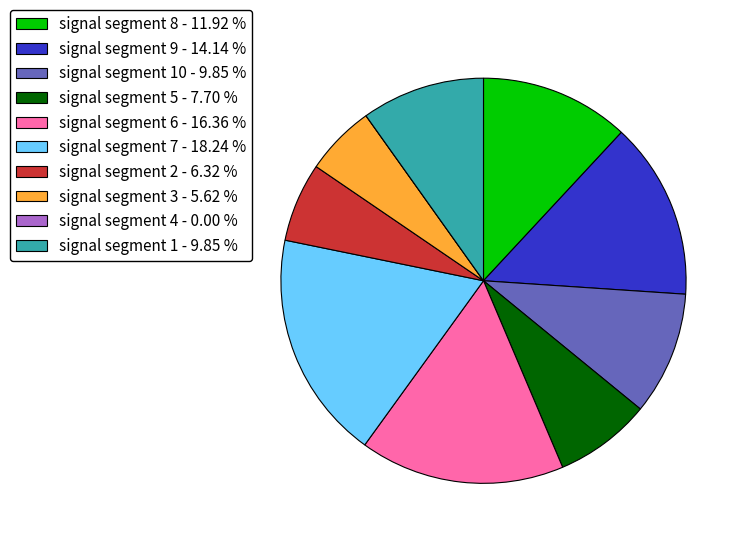

Is there a majority slice in this chart?

No